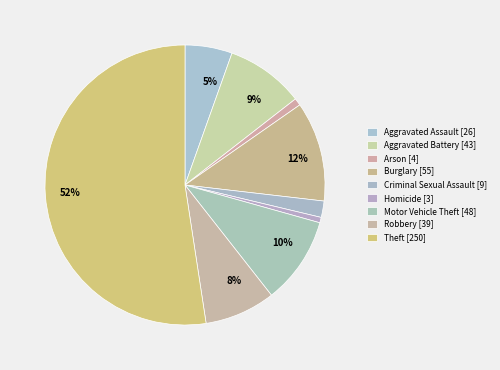

The Burglary slice represents 21% of the pie. True or false?

False